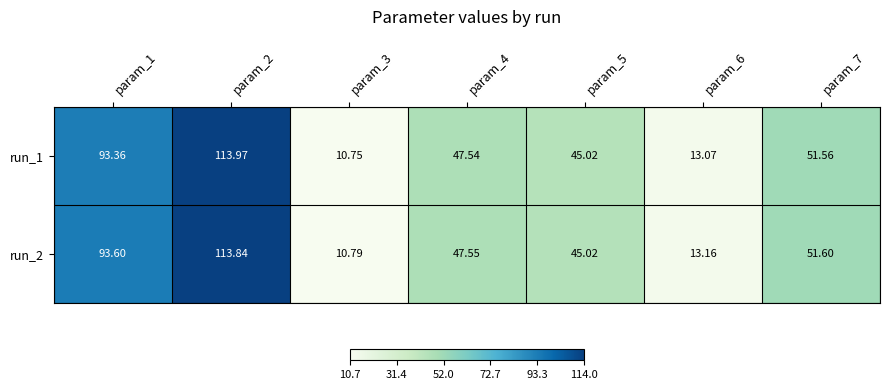

Rank the series by their average value, from lowest to highest.

run_1, run_2